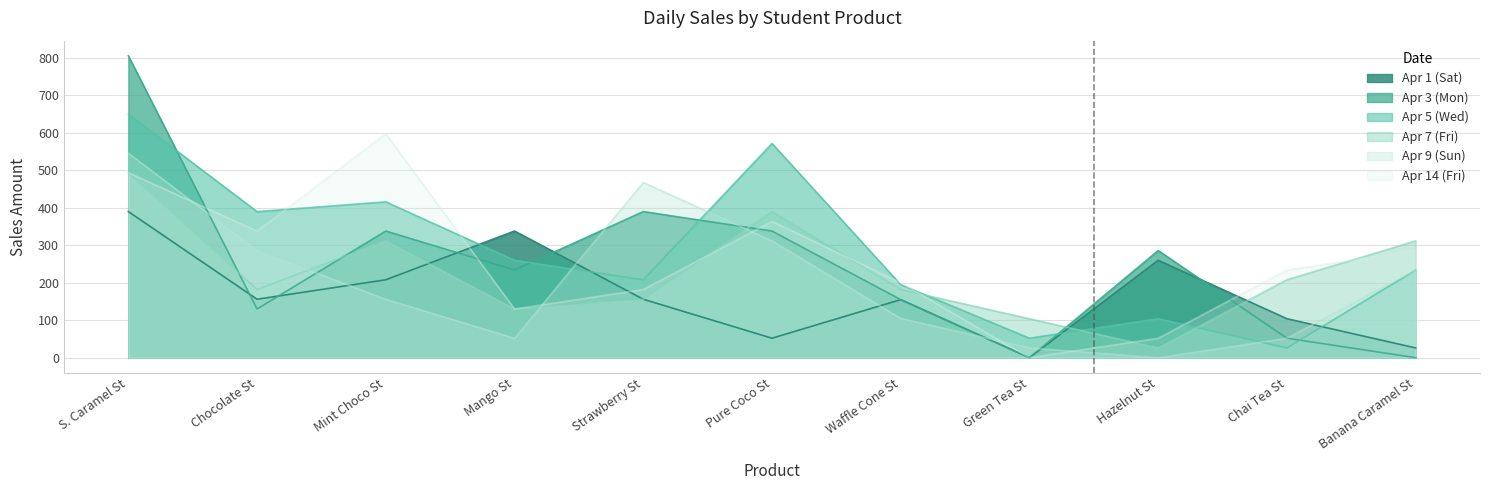

Rank the series by their maximum value, from highest to lowest.

student_apr3, student_apr5, student_apr14, student_apr9, student_apr7, student_apr1